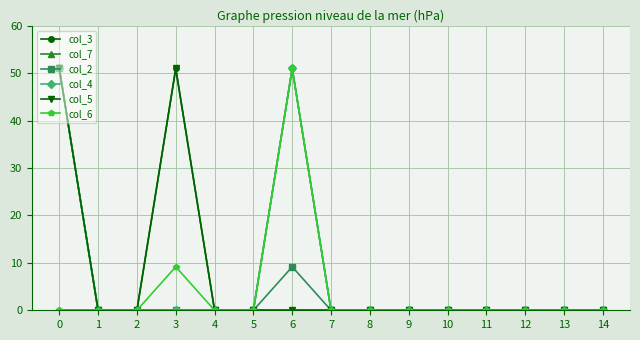

At which label is col_2 closest to 25?

6